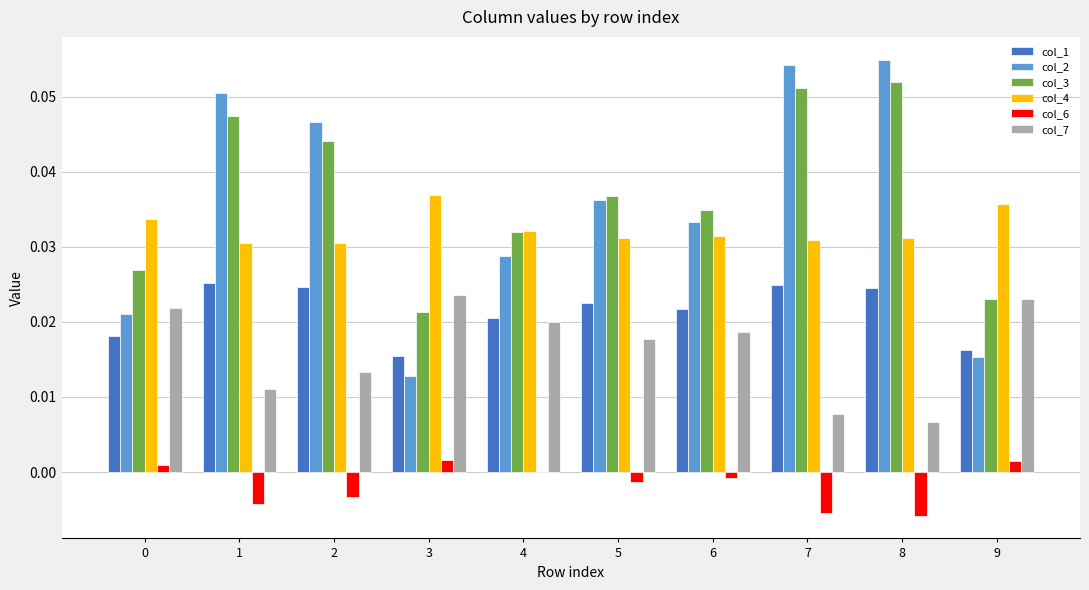

How many col_7 values are between 0 and 1?

10